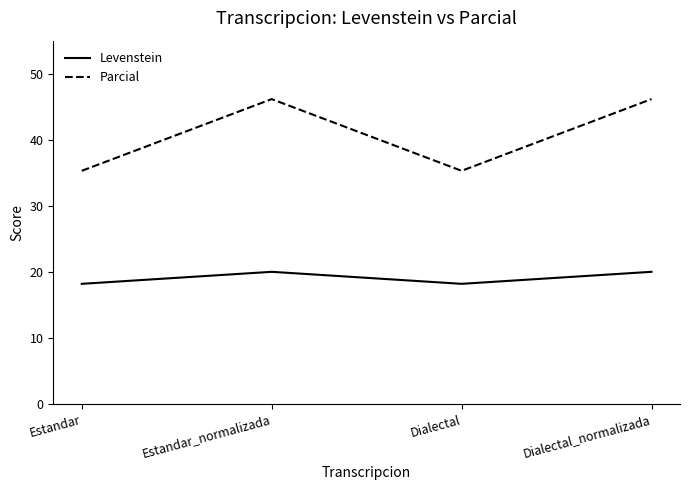

What position from the left is Dialectal_normalizada?

4